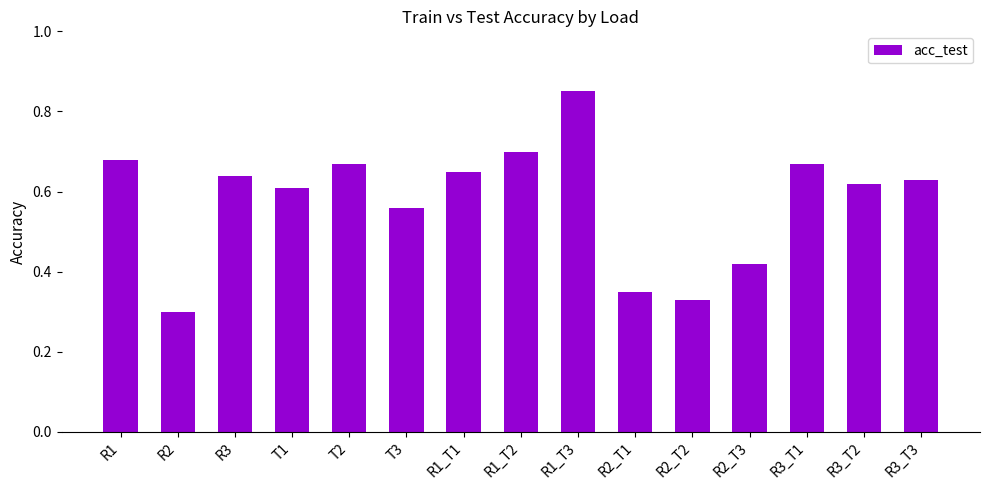

The value at T1 is 0.4. True or false?

False